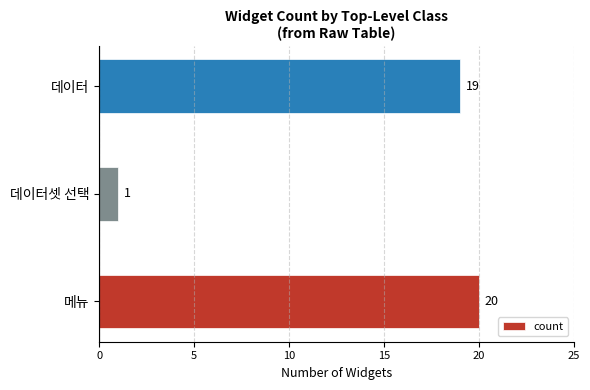

Which category has the lowest value across all series?

데이터셋 선택